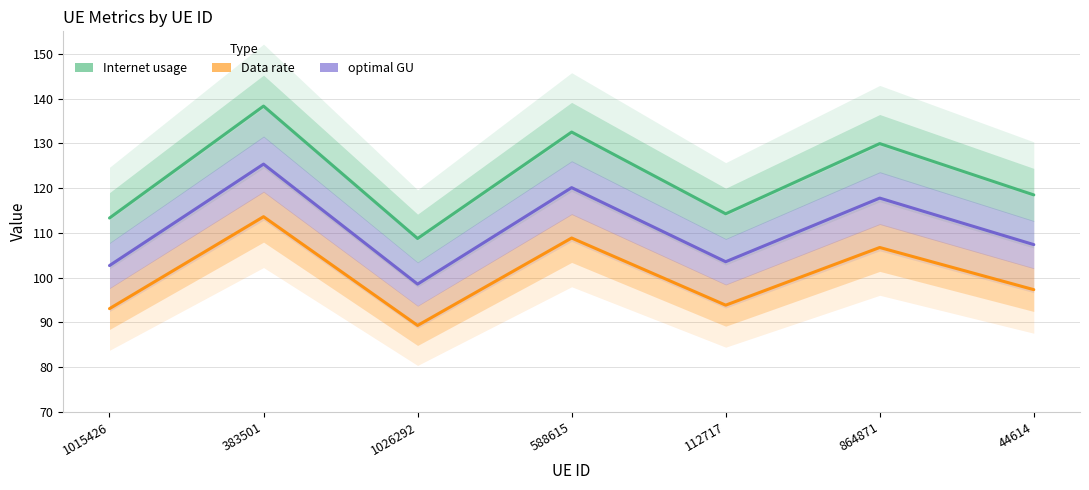

Which series has the widest spread of values?

Internet usage